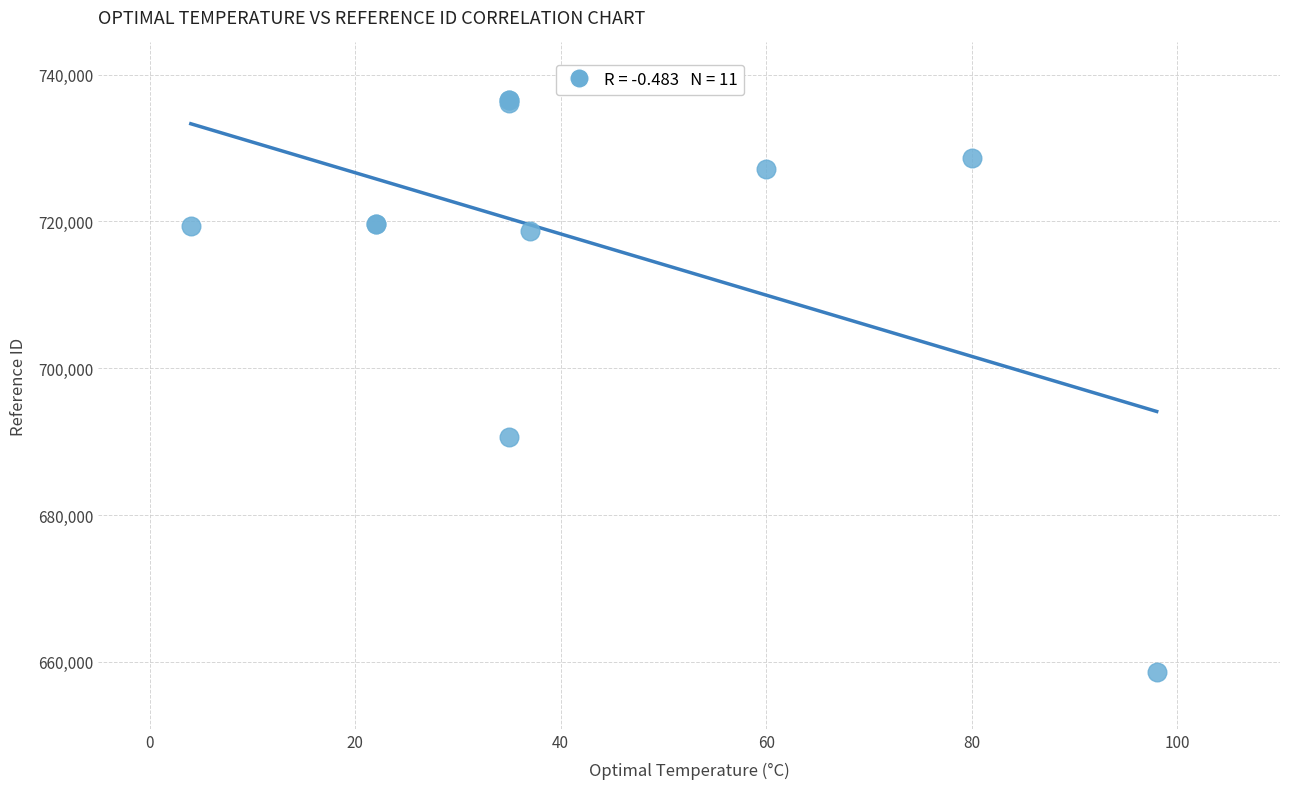

What Y value in the scatter plot is closest to 697624?

690584